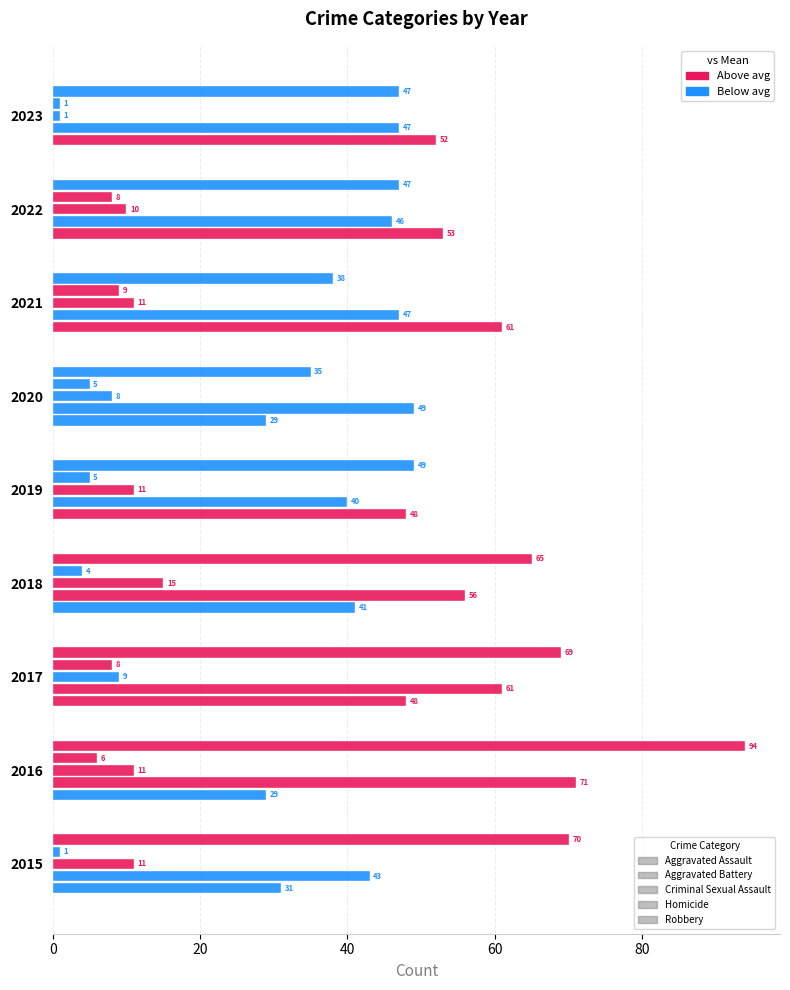

How many data points does each series have?

9